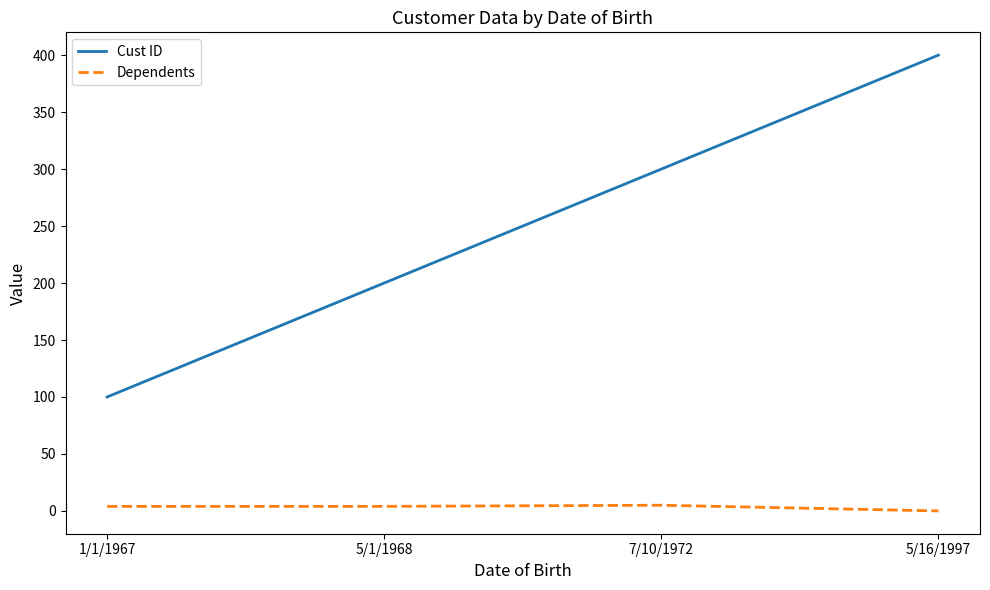

Which series changed the most between 1/1/1967 and 5/1/1968?

Cust ID